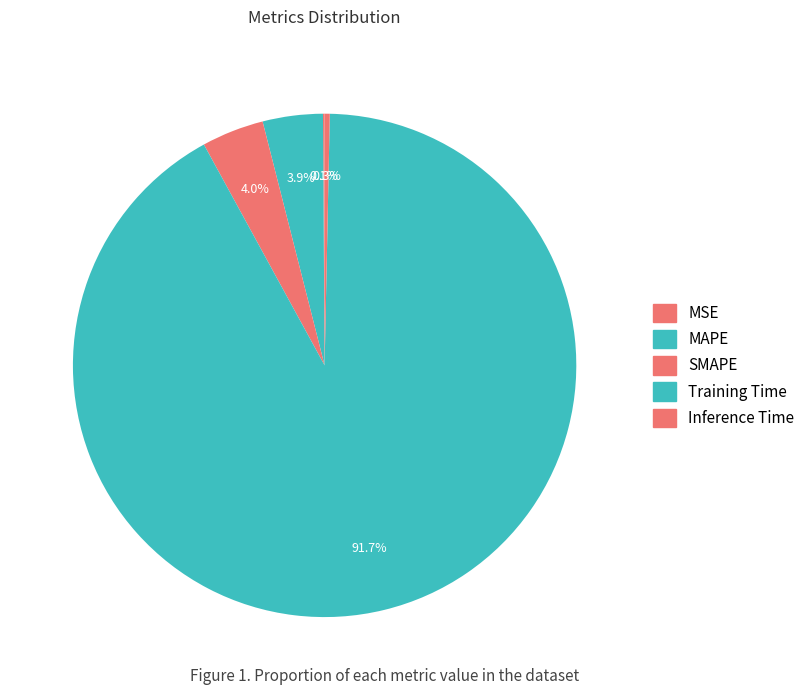

How many segments does this pie chart have?

5